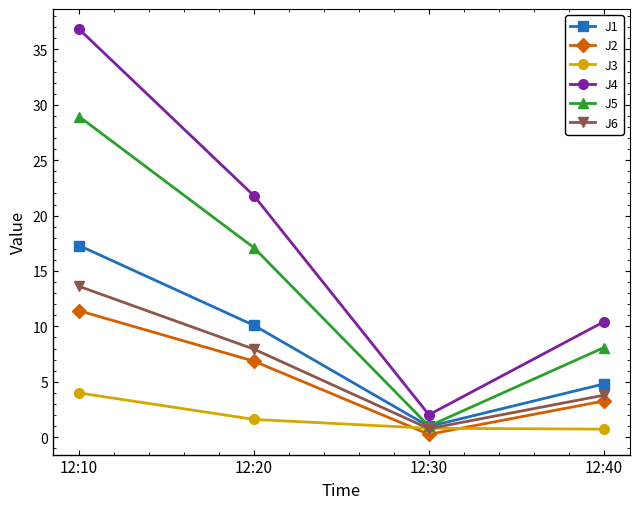

At how many categories does at least one series exceed 1?

4